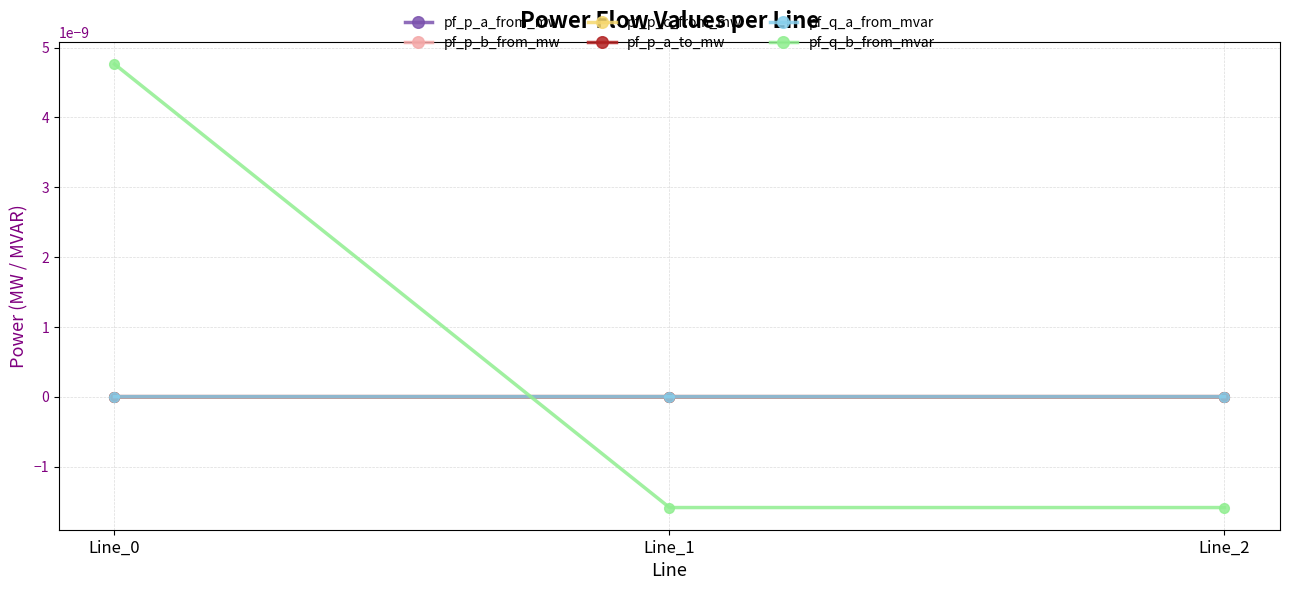

Is this an area chart (filled region under the line)?

No